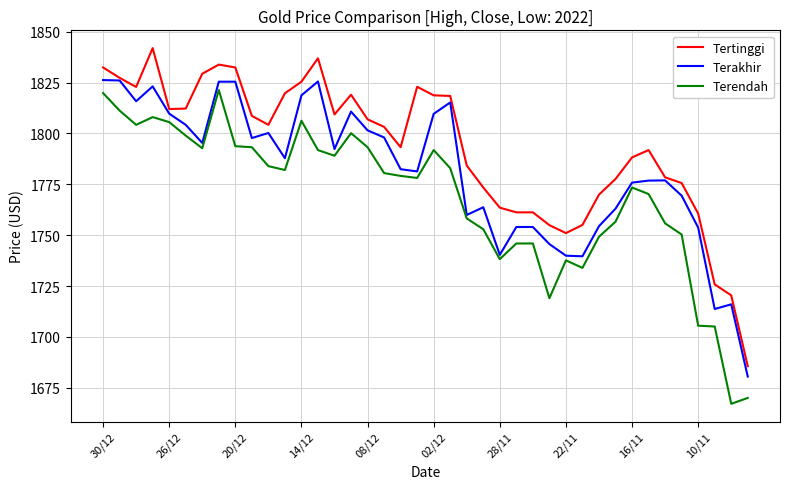

True or false: Terendah and Tertinggi cross at least once.

False